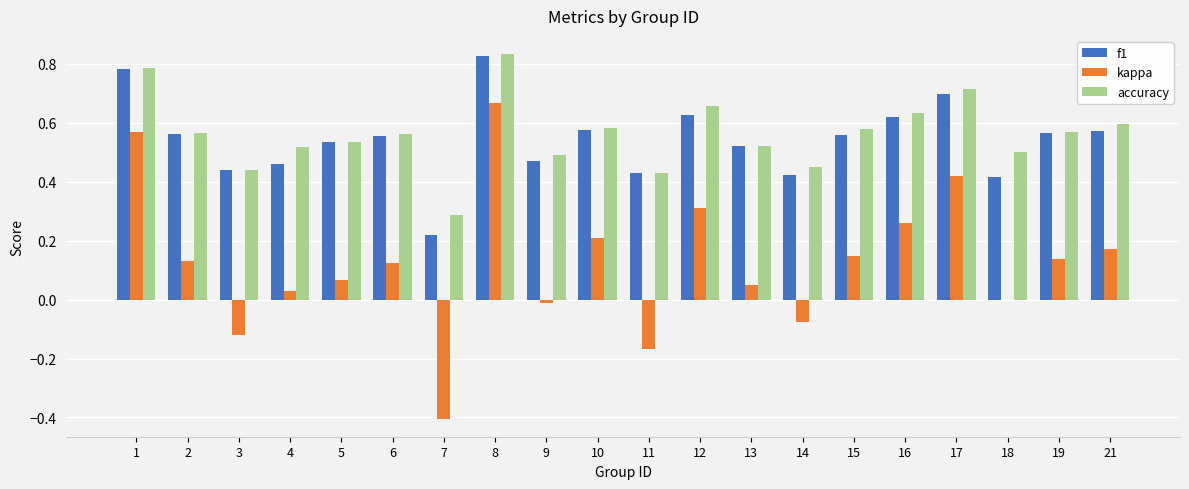

Which category has the highest value across all series?

8